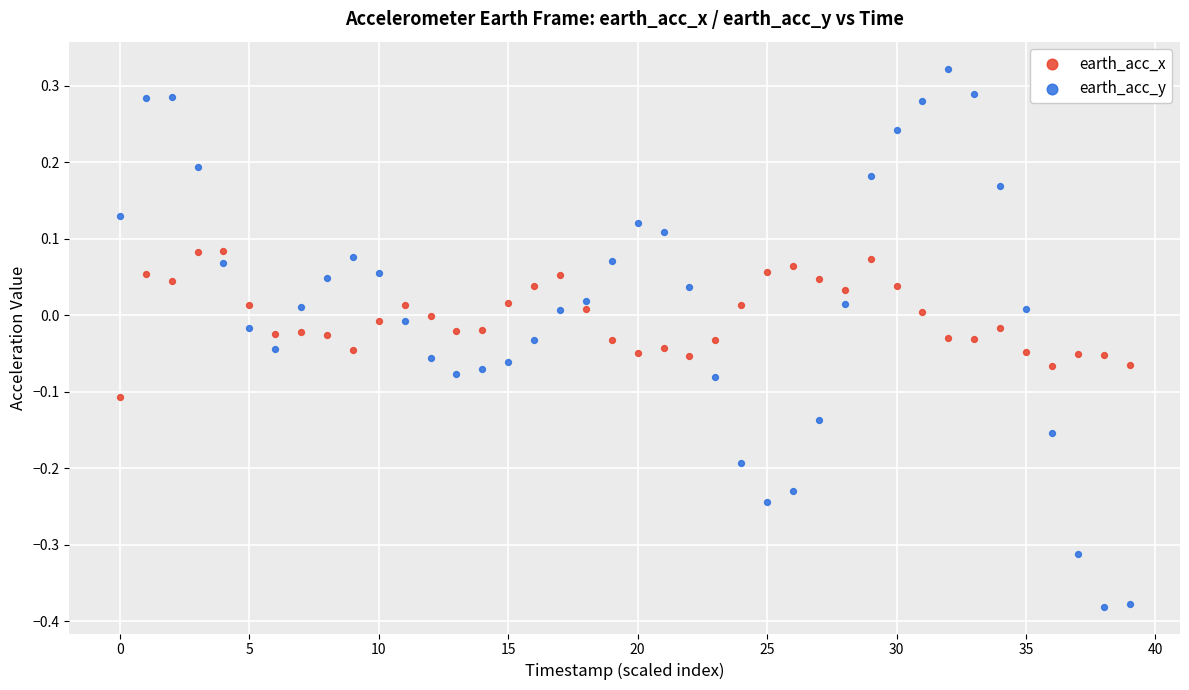

Across all data points, what is the range of X values (max minus min)?

39.0